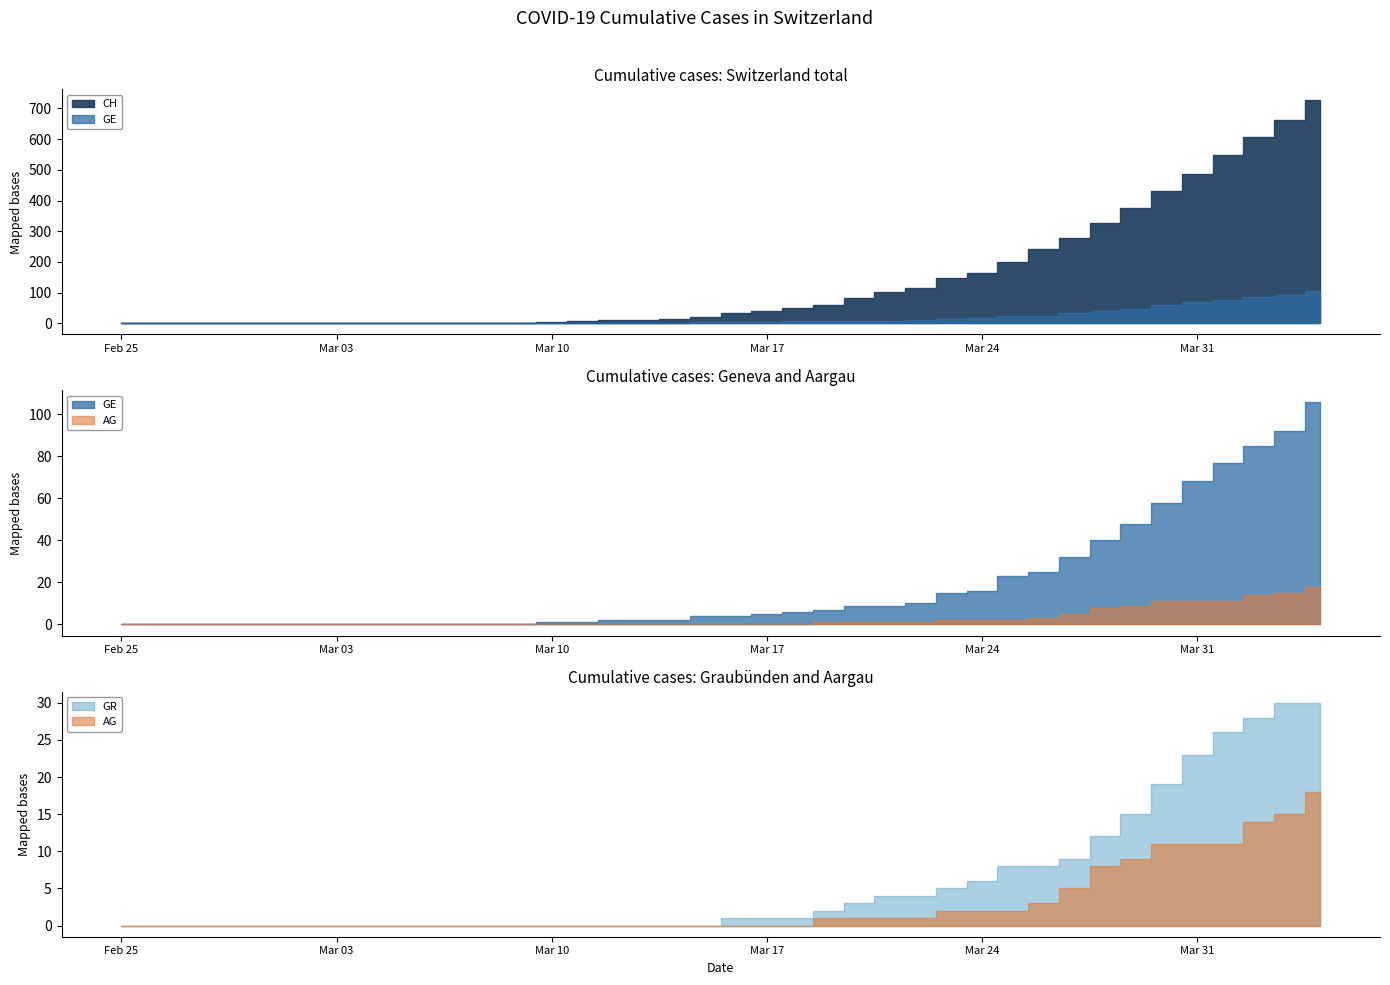

How many lines are shown in the chart?

4